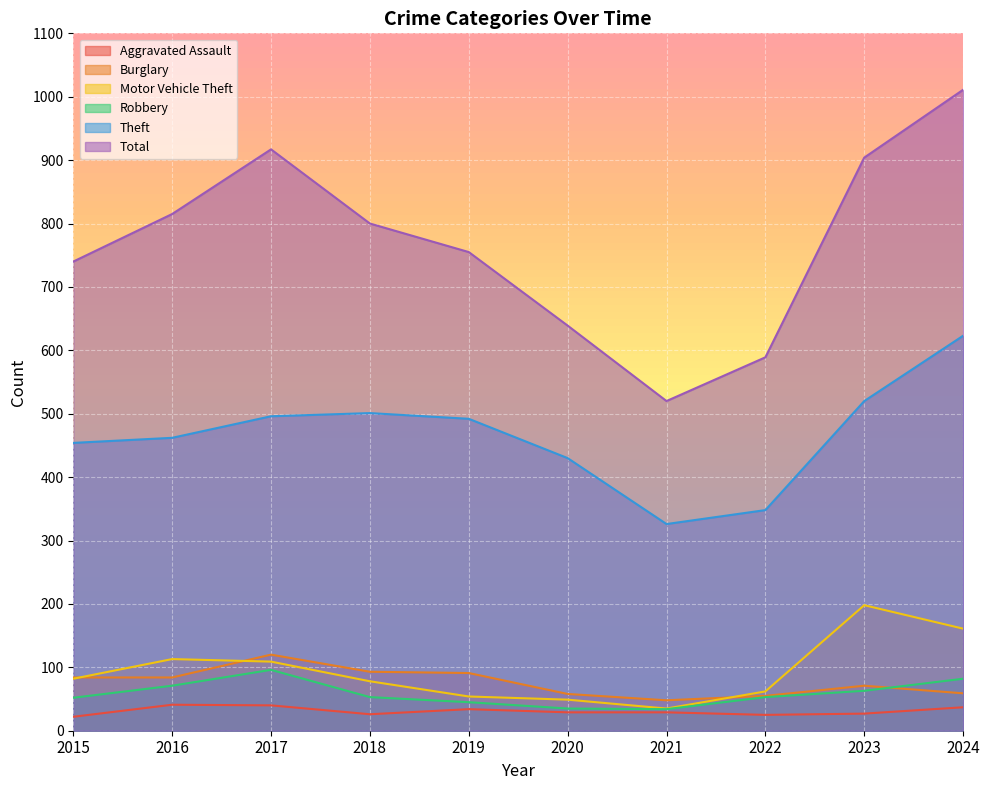

How many data points does each series have?

10